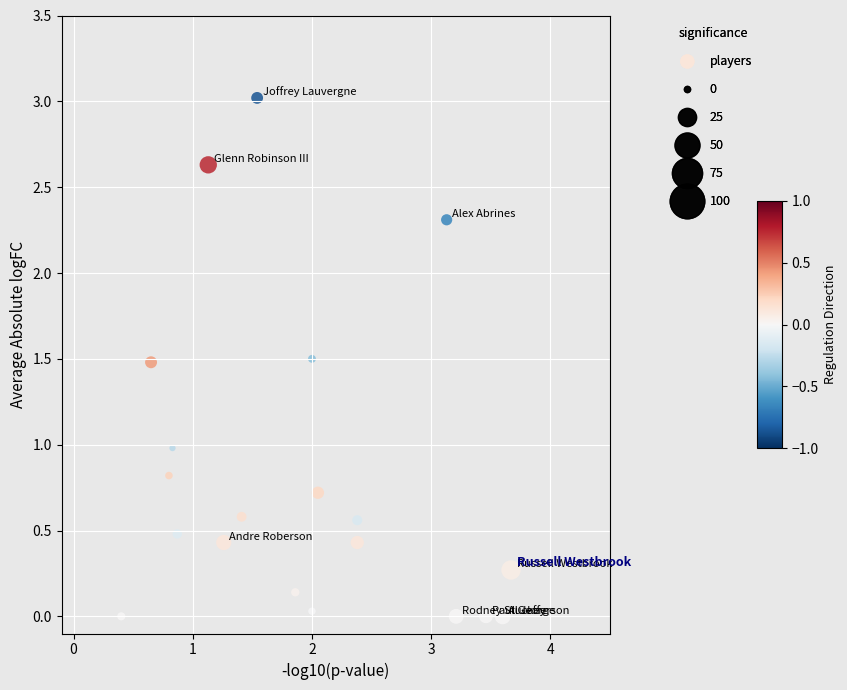

What is the range of Y values (max minus min)?

3.0